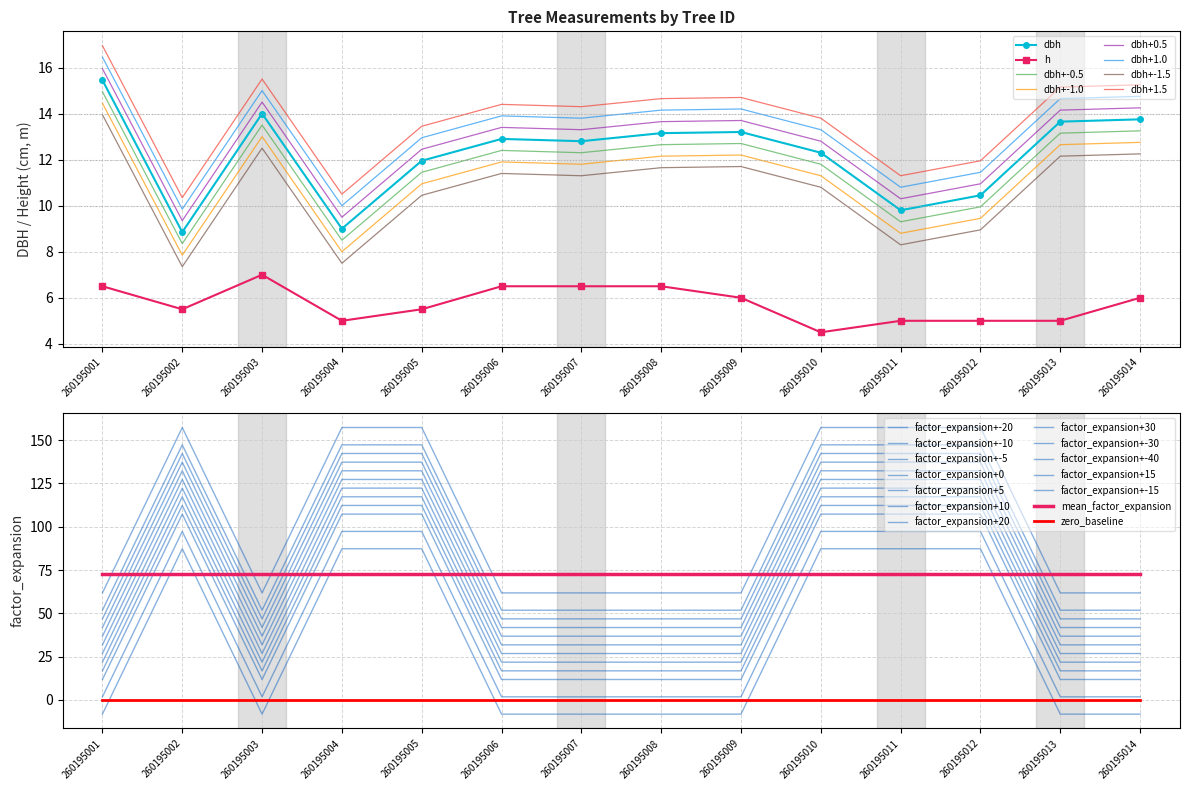

What value does the dbh series have at 260195014?

13.8